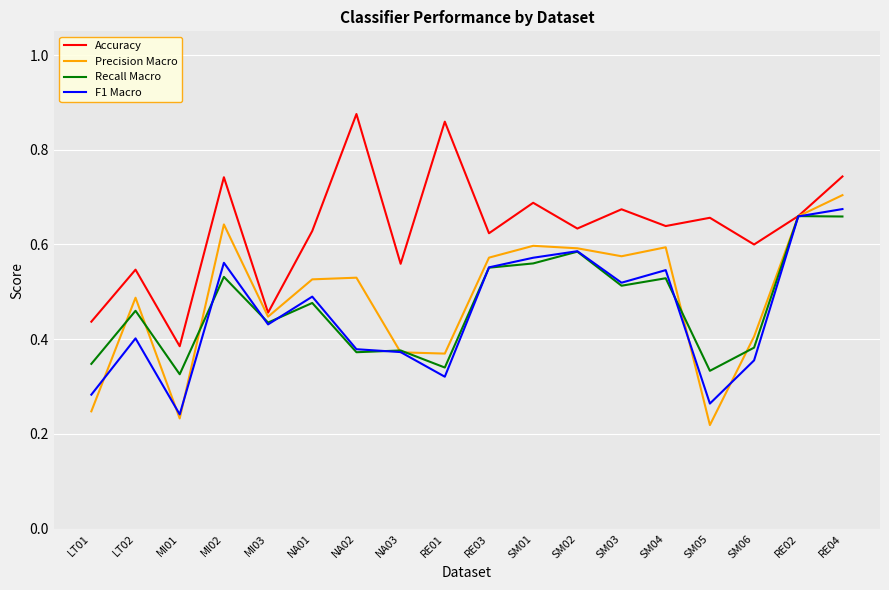

Is it true that Accuracy equals 0.2 at RE02?

False